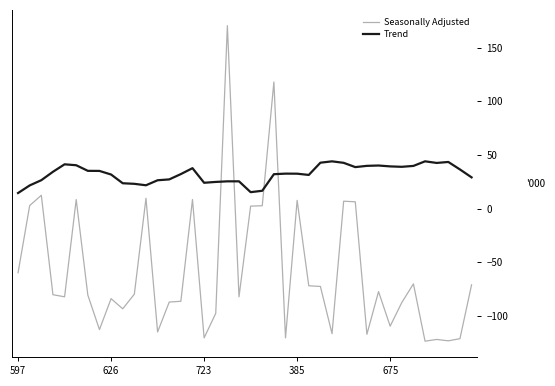

How many times do Trend and Seasonally Adjusted cross each other?

4